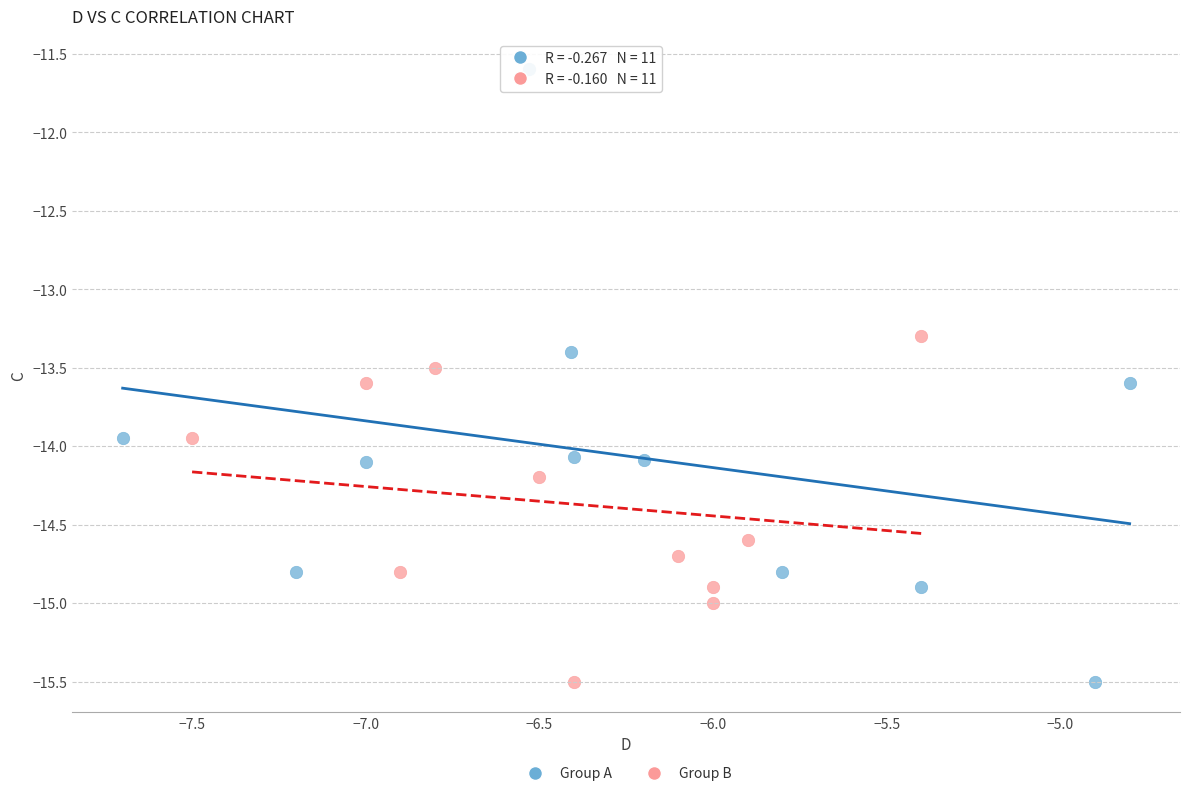

Which series reaches the maximum Y coordinate?

Group A